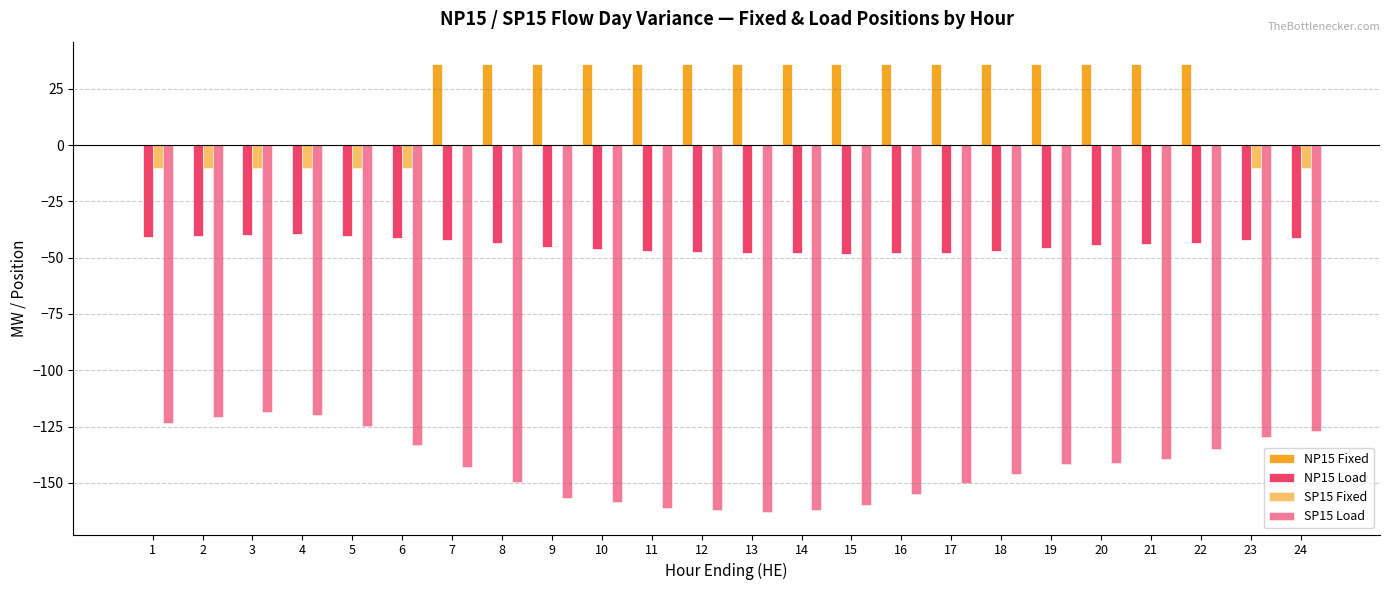

Rank the series by their maximum value, from lowest to highest.

SP15 Load, NP15 Load, SP15 Fixed, NP15 Fixed